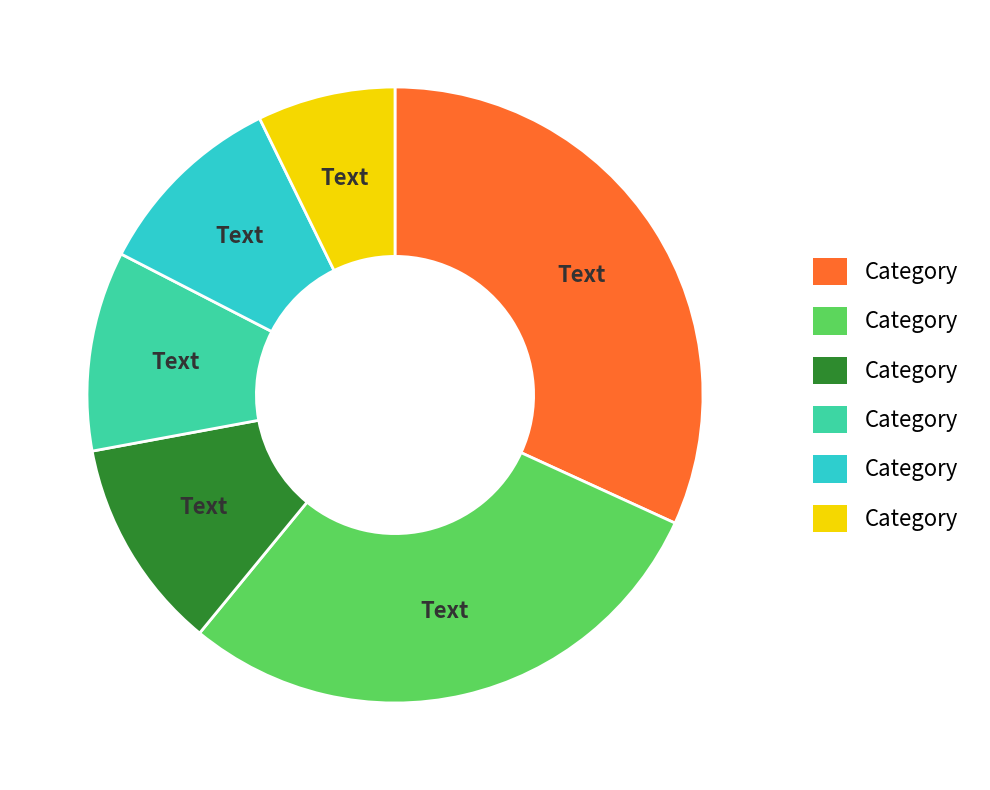

Does any single category account for the majority?

No